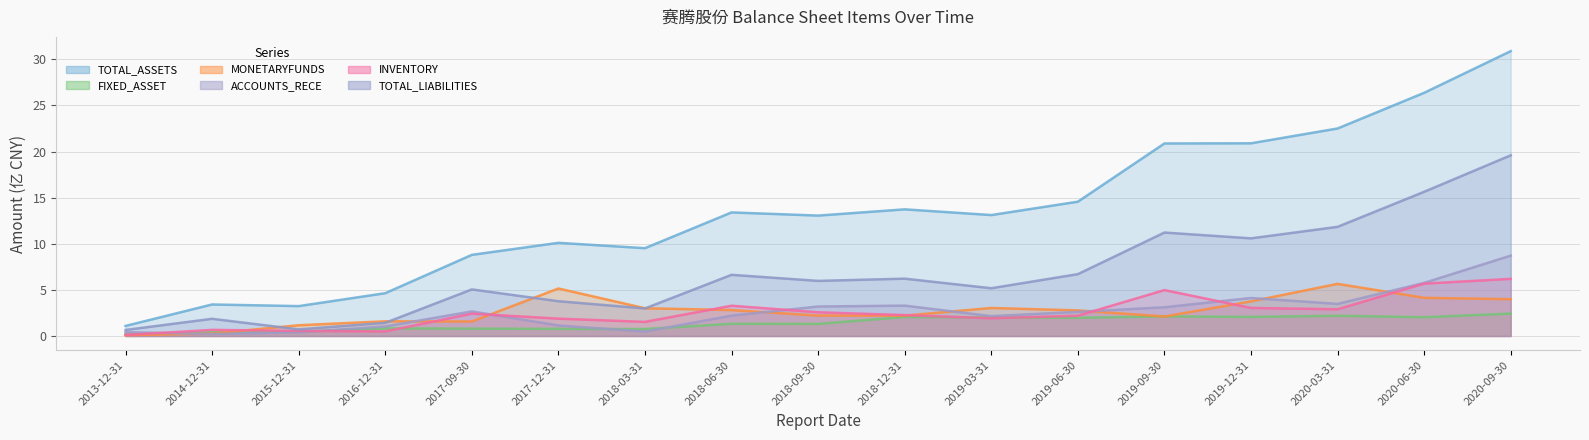

What is the average value of the FIXED_ASSET series?

1.4